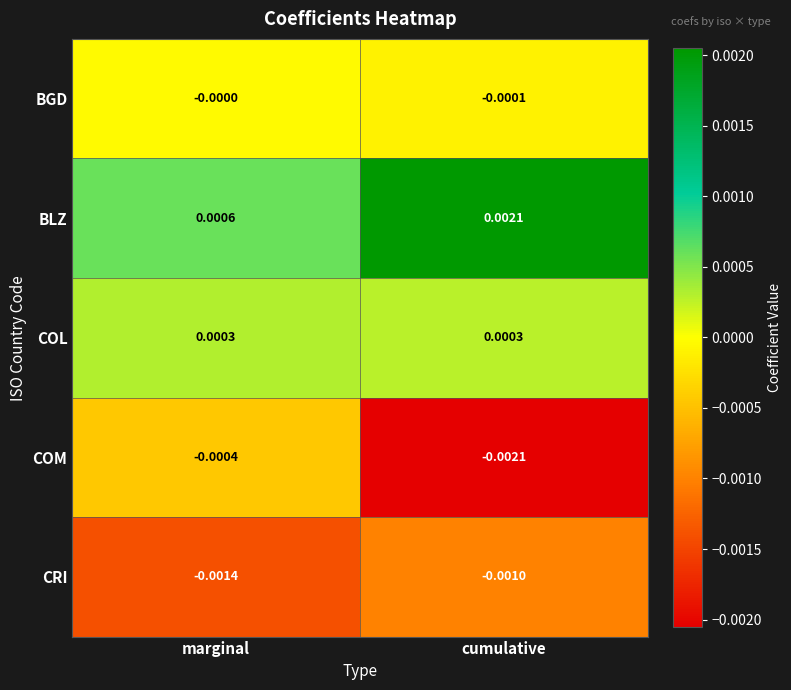

List the labels in order of CRI value, smallest first.

marginal, cumulative